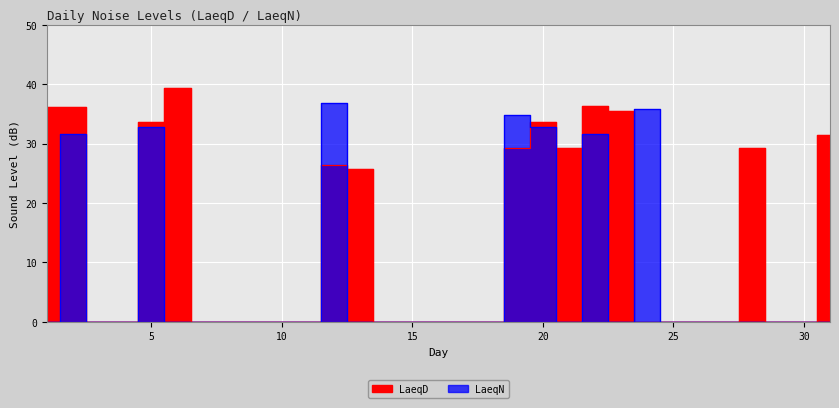

List the series in order of their overall mean, highest first.

LaeqD, LaeqN